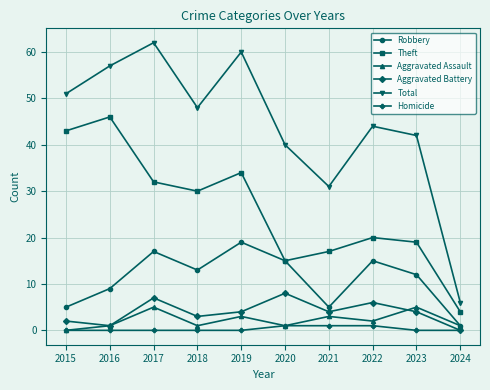

How many categories are shown in the chart?

10